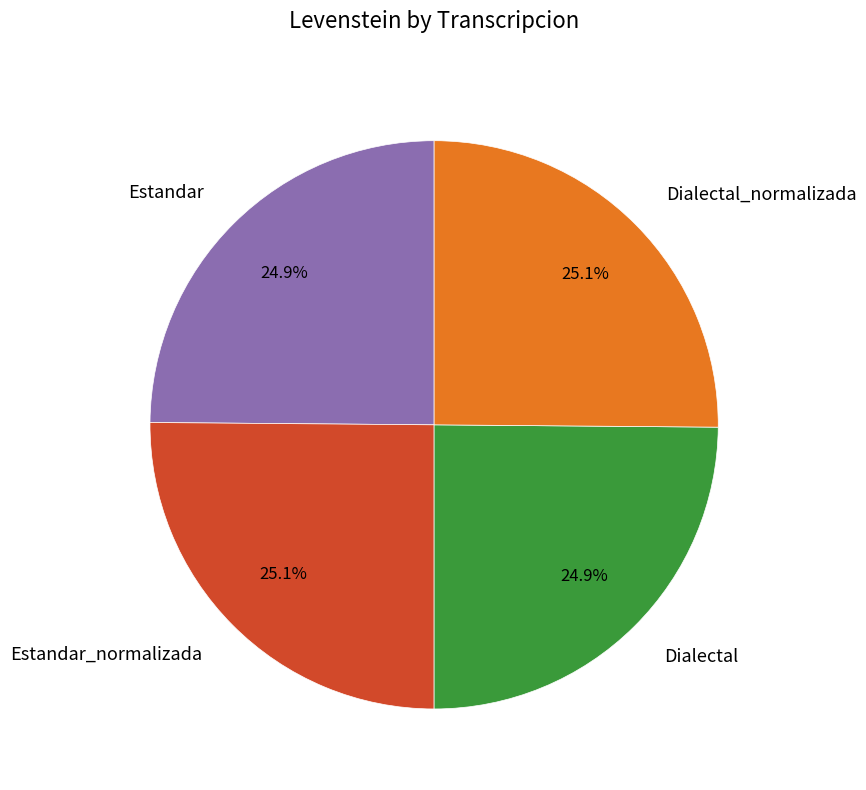

To the nearest percent, what portion does Estandar_normalizada represent?

25%